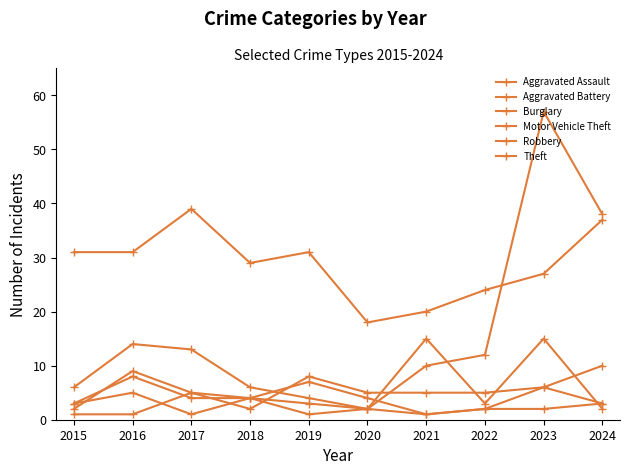

The value of Robbery at 2019 is 3. True or false?

True